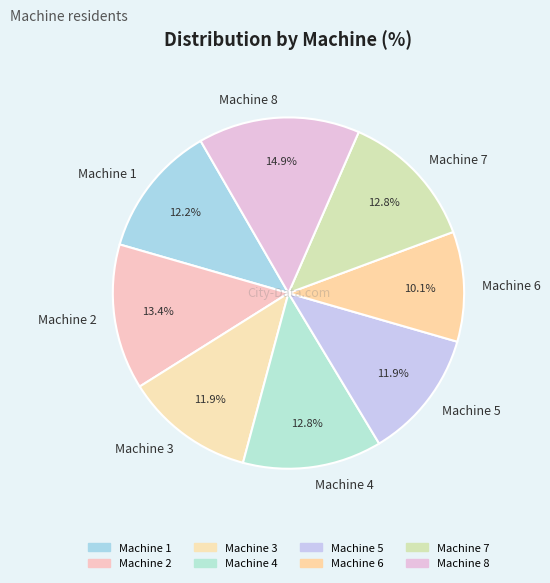

Which has a higher value, Machine 5 or Machine 6?

Machine 5